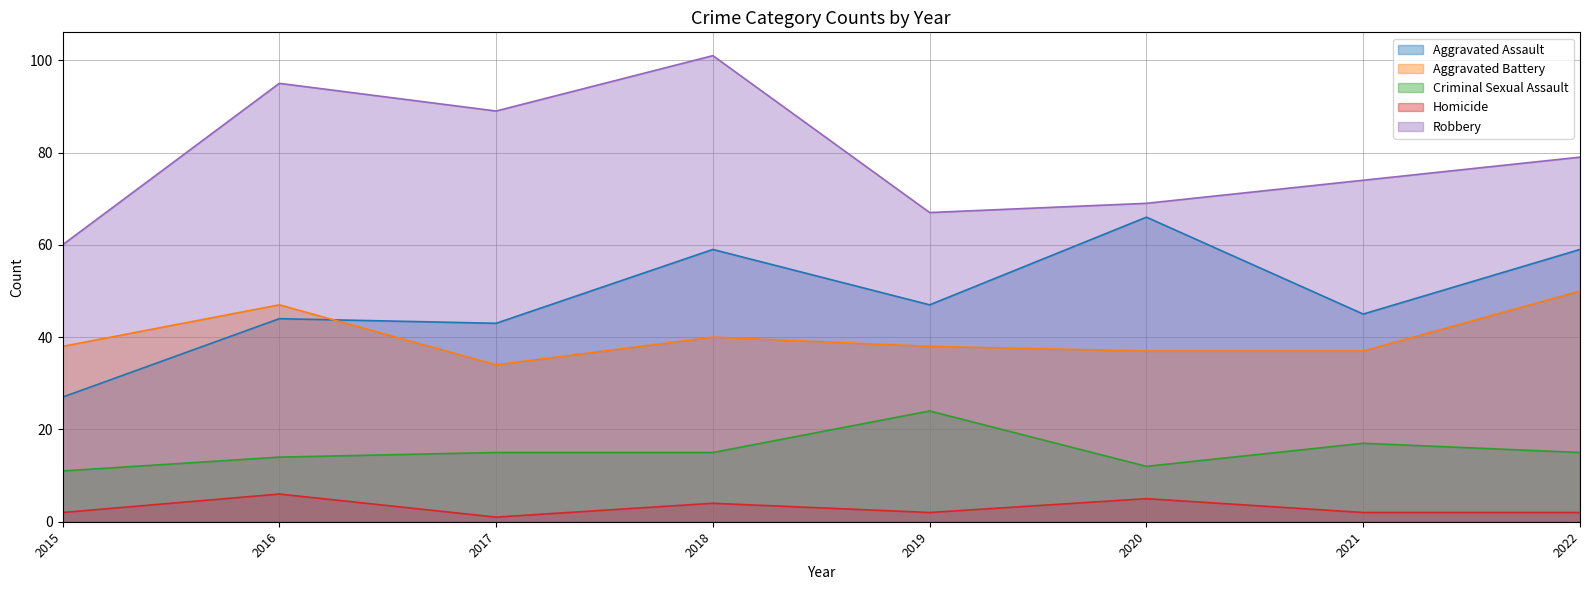

Rank the series by their maximum value, from highest to lowest.

Robbery, Aggravated Assault, Aggravated Battery, Criminal Sexual Assault, Homicide